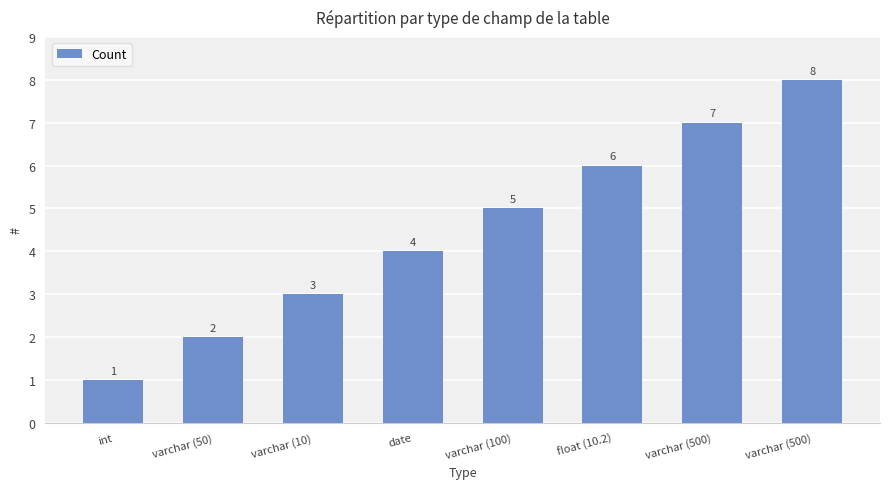

How many bars are there in total?

8